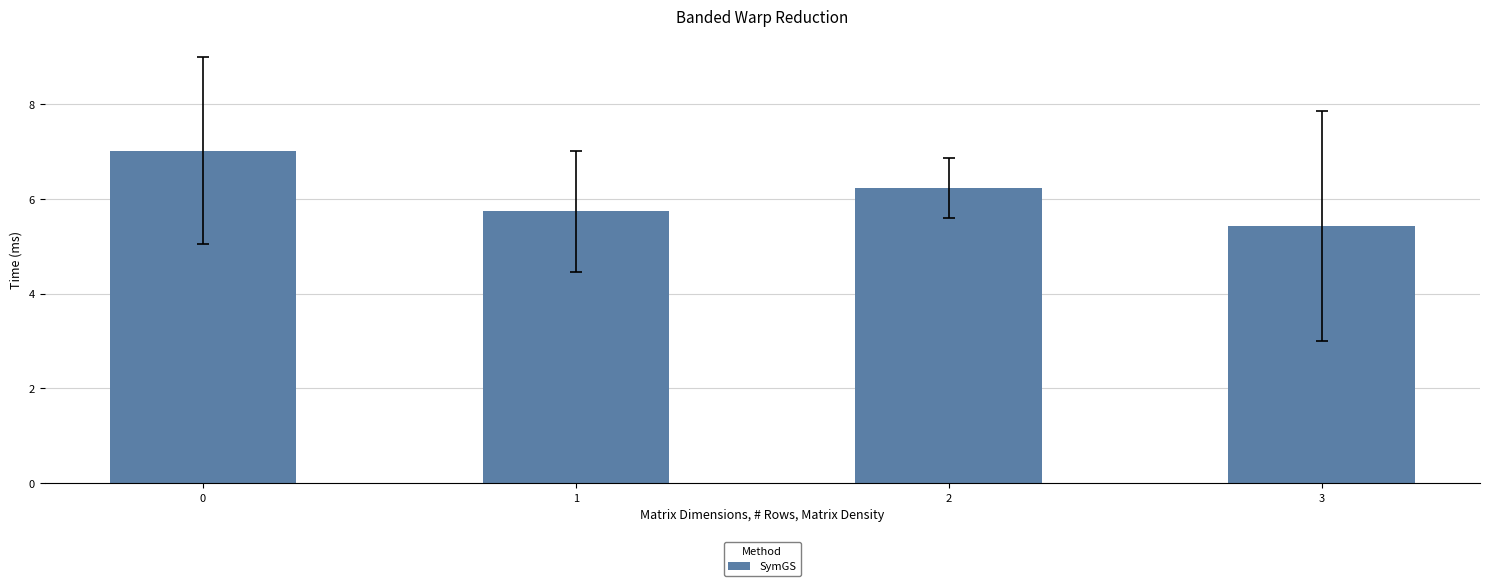

What is the average value?

6.1